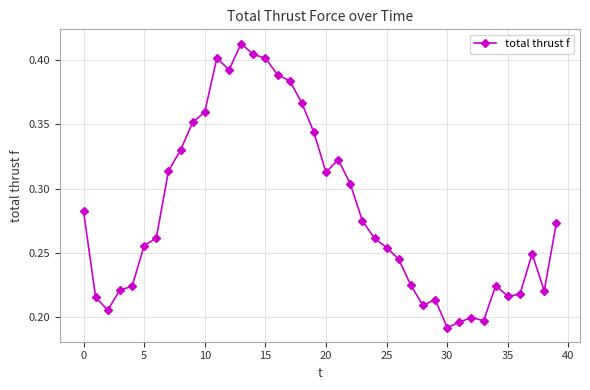

What is the sum of all values?

11.3